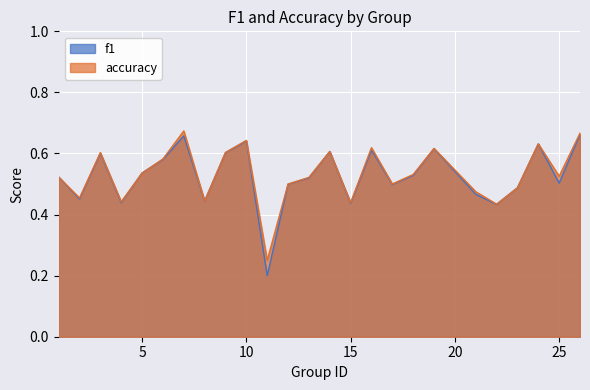

How many f1 values are between 0 and 1?

25